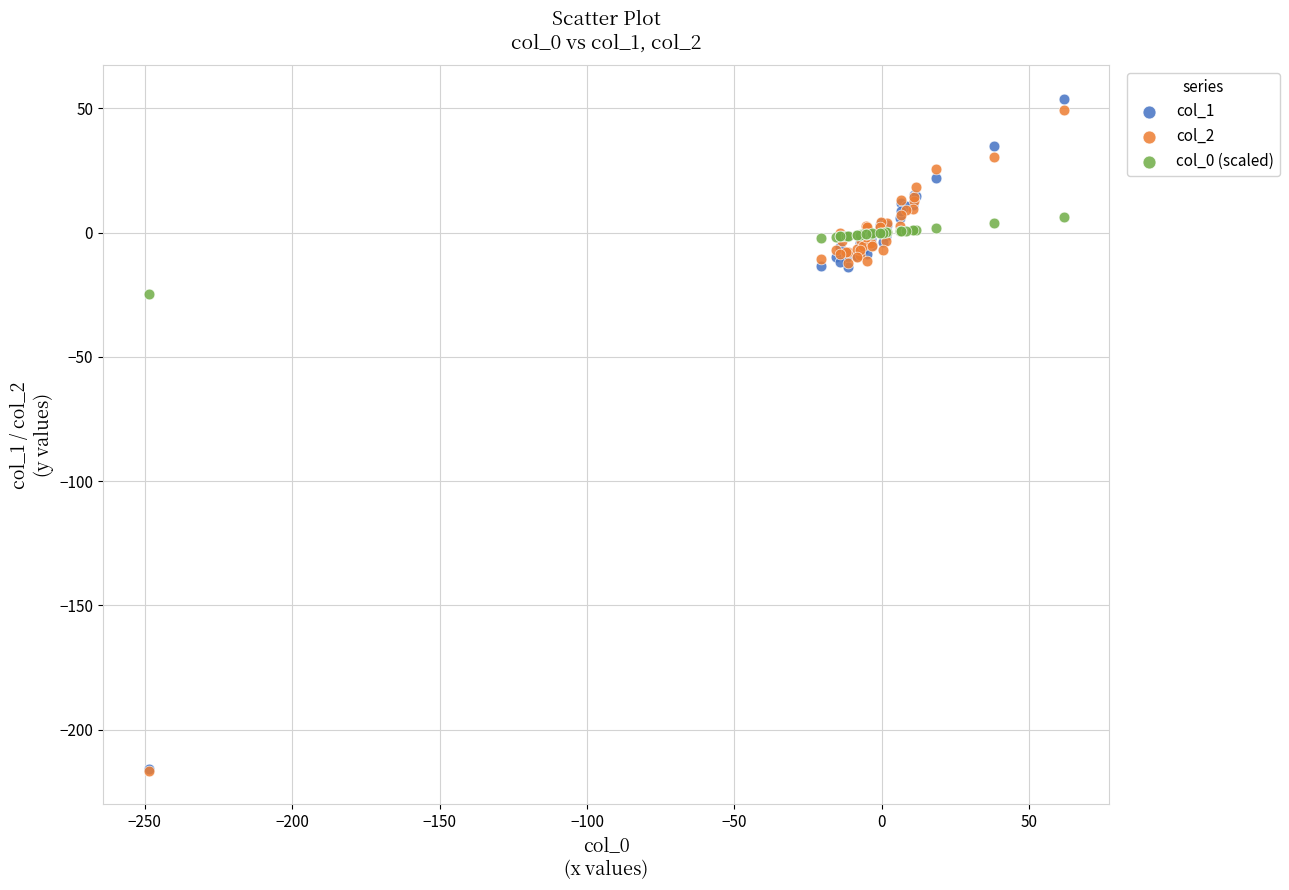

Which series reaches the maximum Y coordinate?

col_1